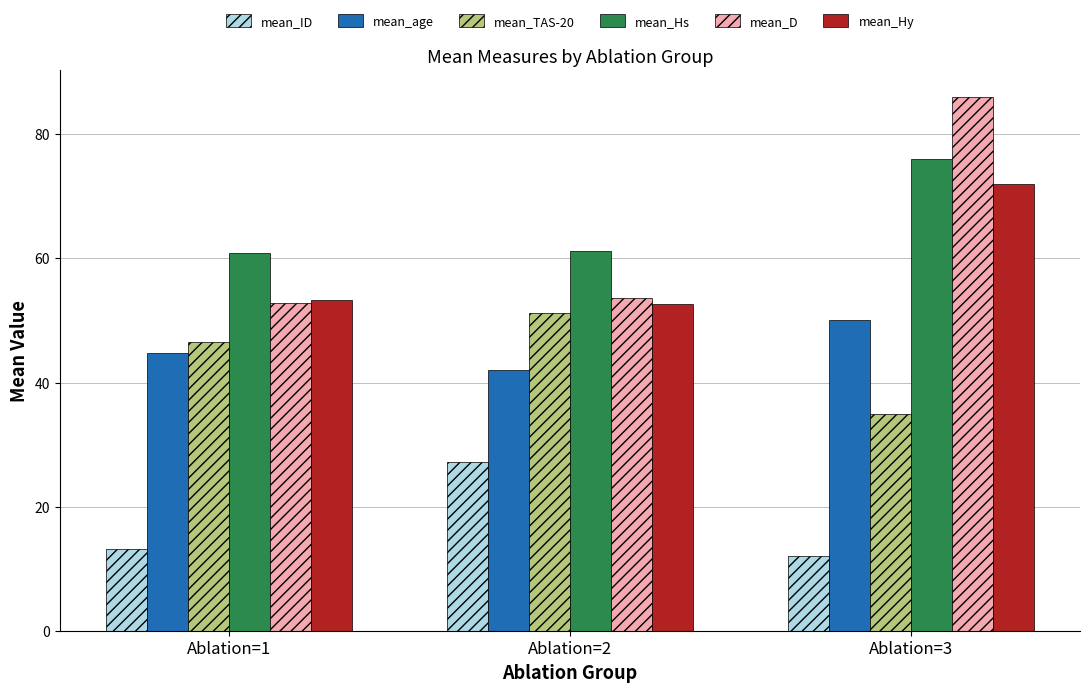

List the series in order of their peak value, highest first.

mean_D, mean_Hs, mean_Hy, mean_TAS-20, mean_age, mean_ID